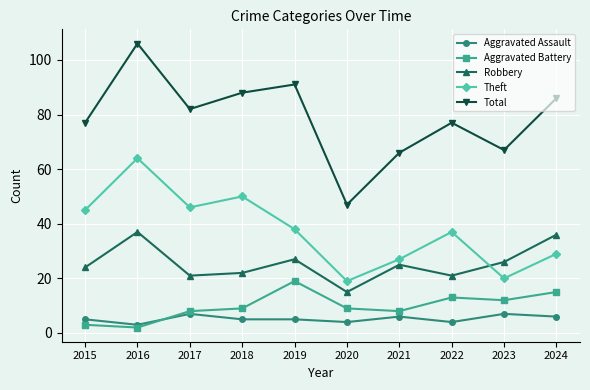

Which series has the widest spread of values?

Total